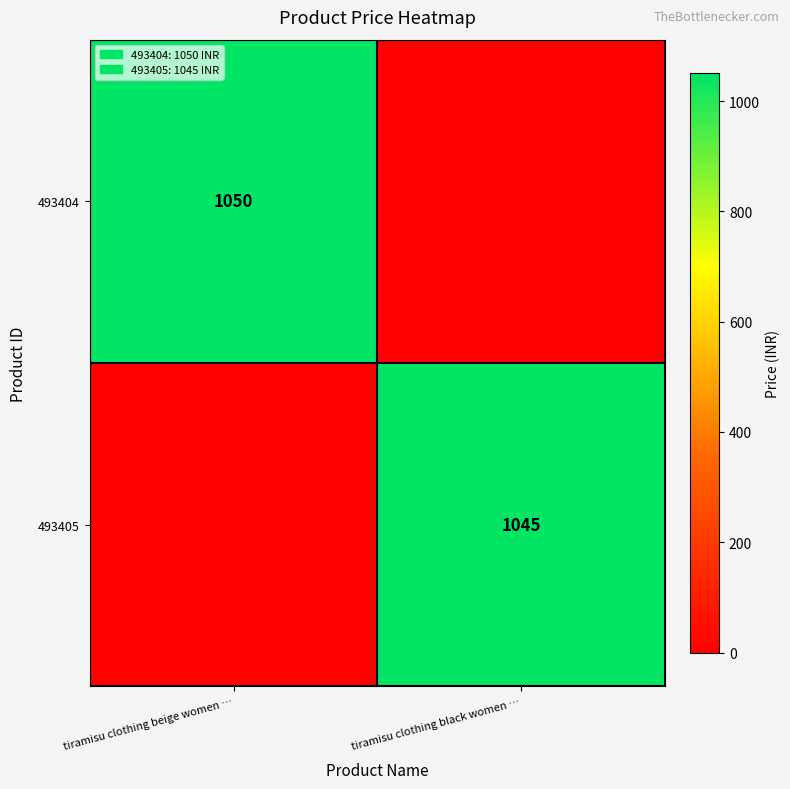

True or false: 493405 has a value of 1045 at tiramisu clothing black women ….

True